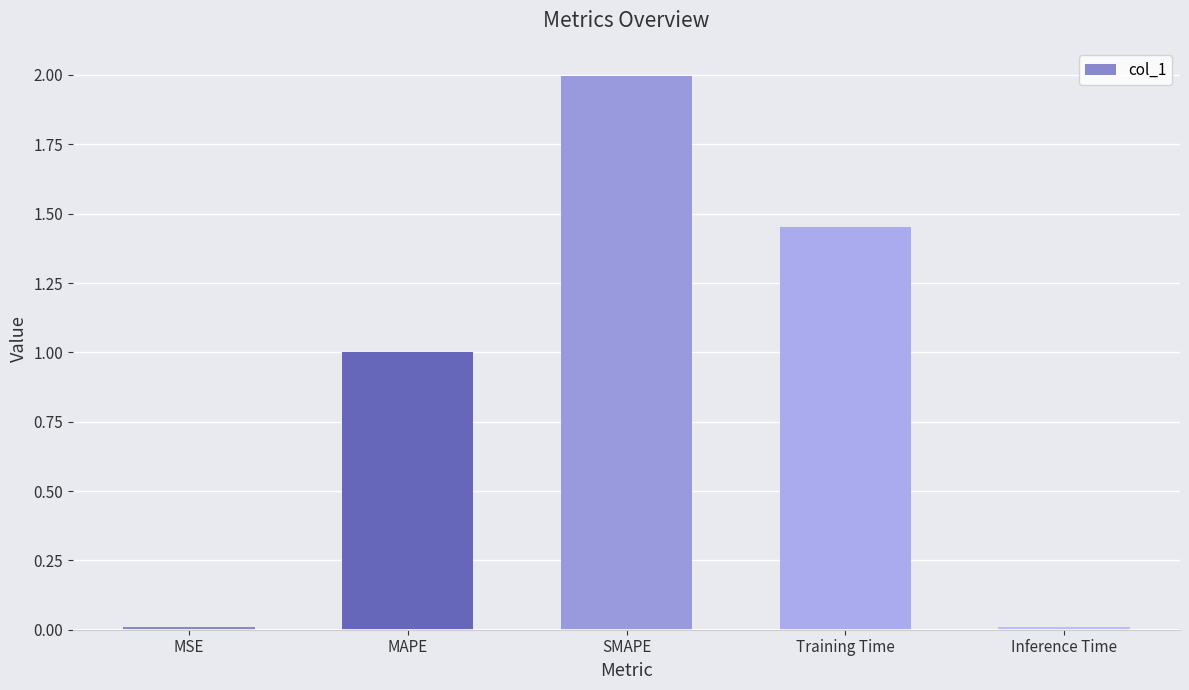

The chart shows a value of 0.0 at MSE. True or false?

True